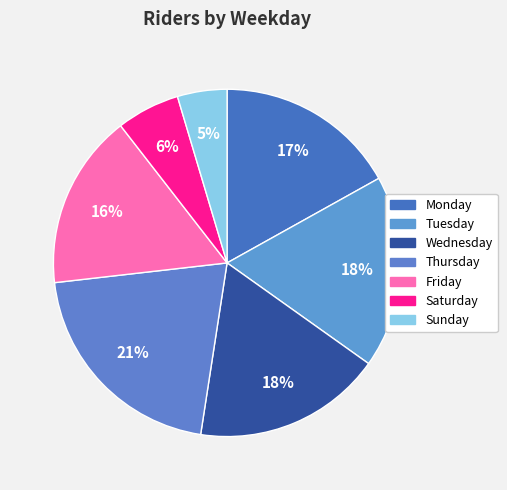

True or false: Wednesday accounts for 18% of the total.

True